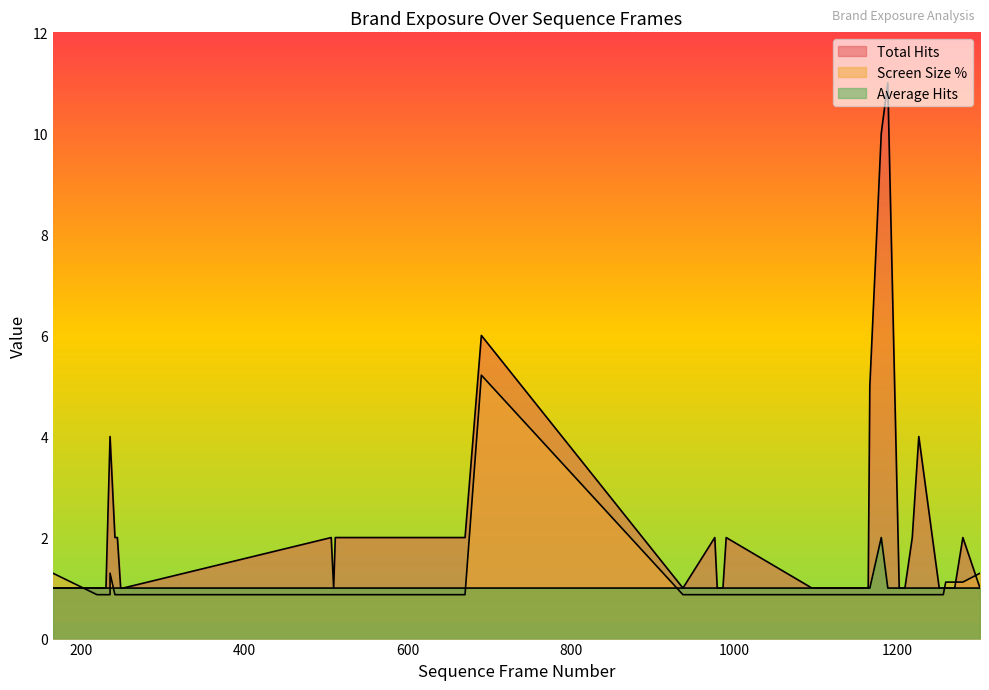

What is the difference between the highest and lowest values at 979?

0.1